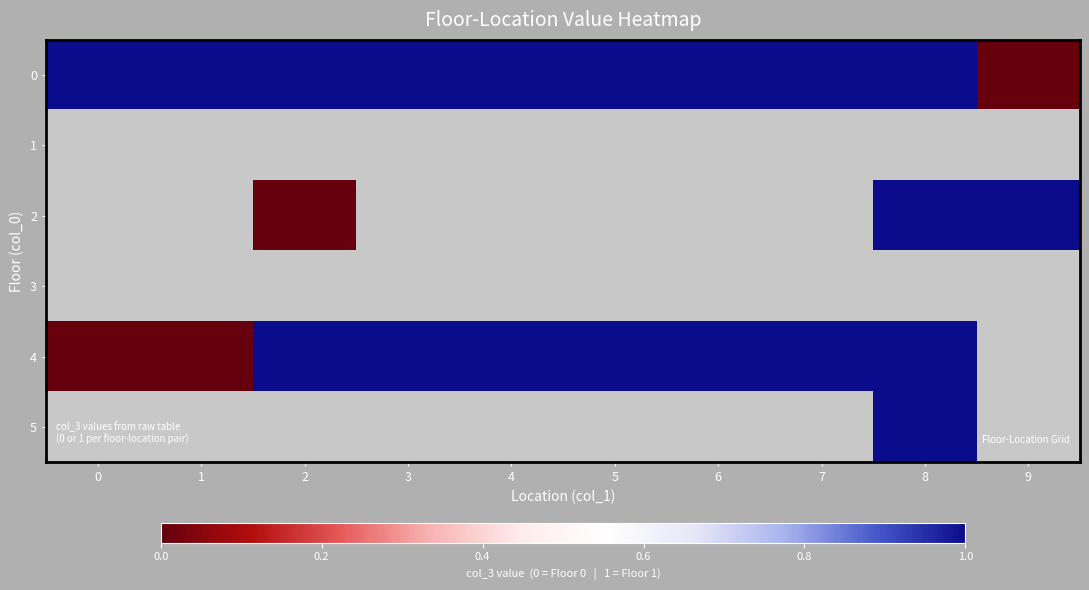

Is it true that 0 equals 0.3 at 7?

False